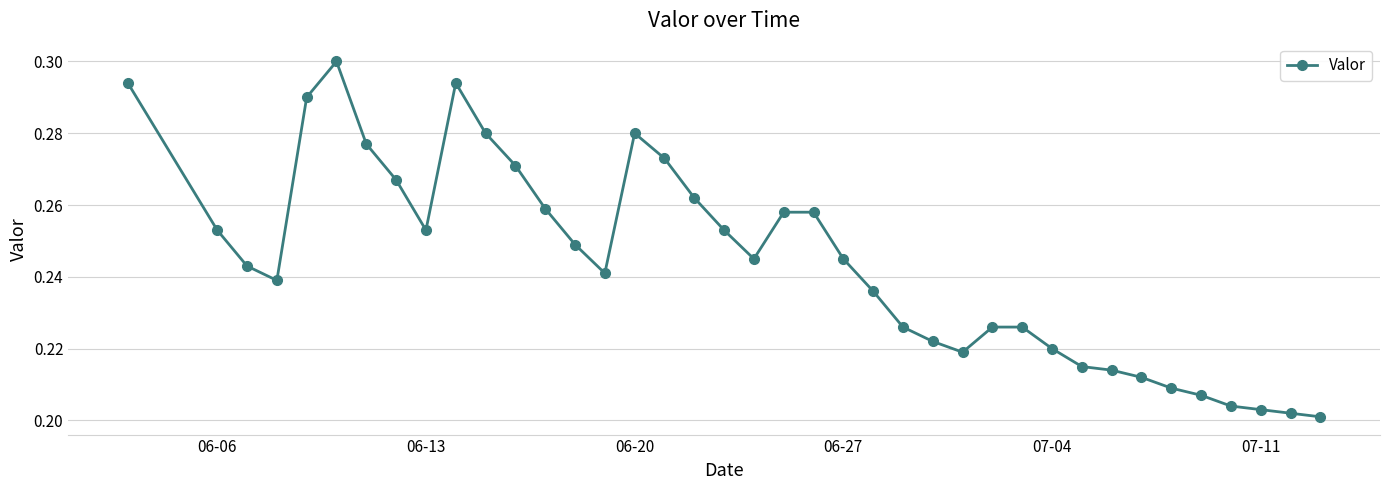

True or false: the data has more than 2 interior local peaks.

True